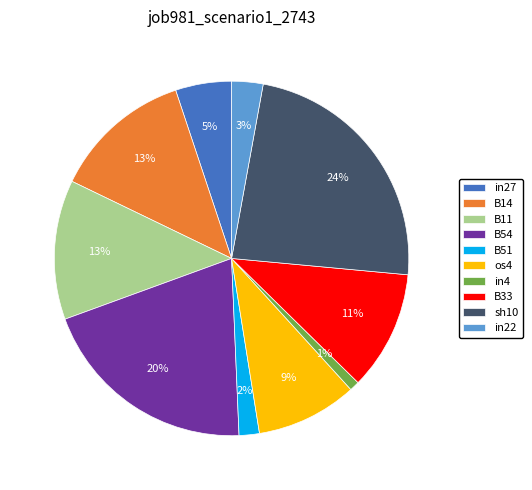

Is it true that B54 is 20% of the pie?

True